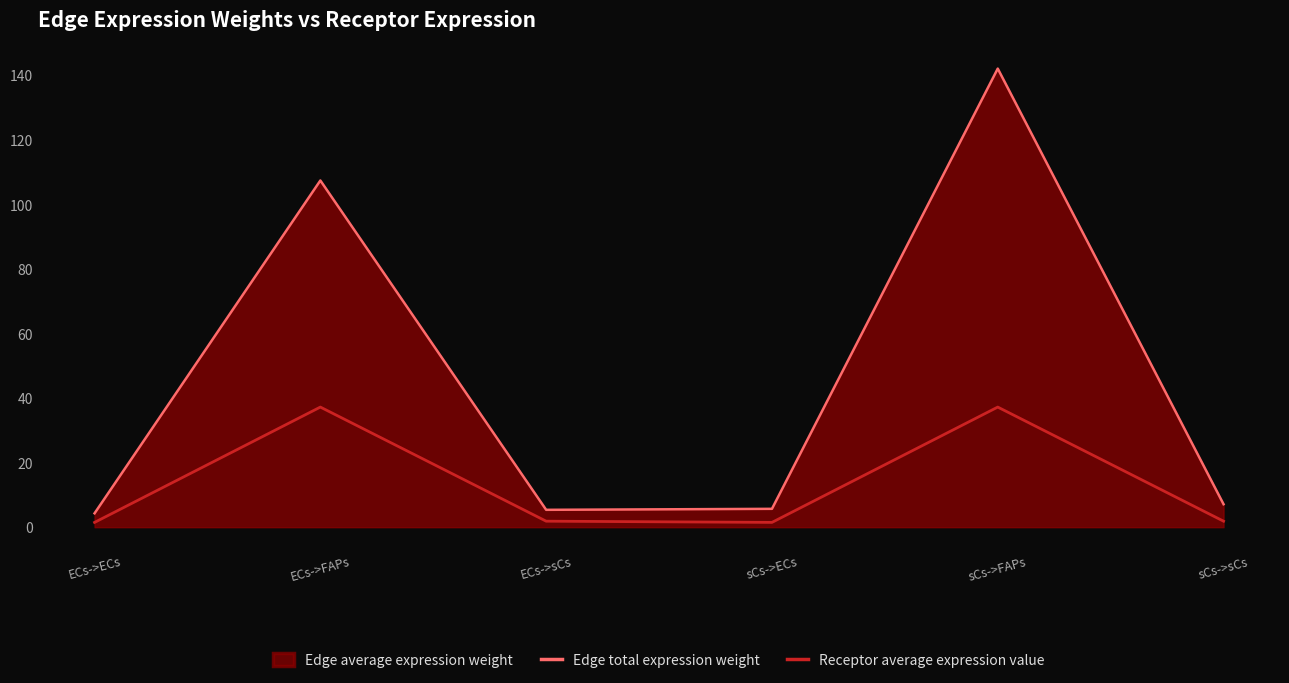

Reading right to left, extract all data points from this chart.

Edge total expression weight: sCs->sCs=7.1	sCs->FAPs=142.0	sCs->ECs=5.7	ECs->sCs=5.4	ECs->FAPs=107.4	ECs->ECs=4.3
Receptor average expression value: sCs->sCs=1.9	sCs->FAPs=37.2	sCs->ECs=1.5	ECs->sCs=1.9	ECs->FAPs=37.2	ECs->ECs=1.5